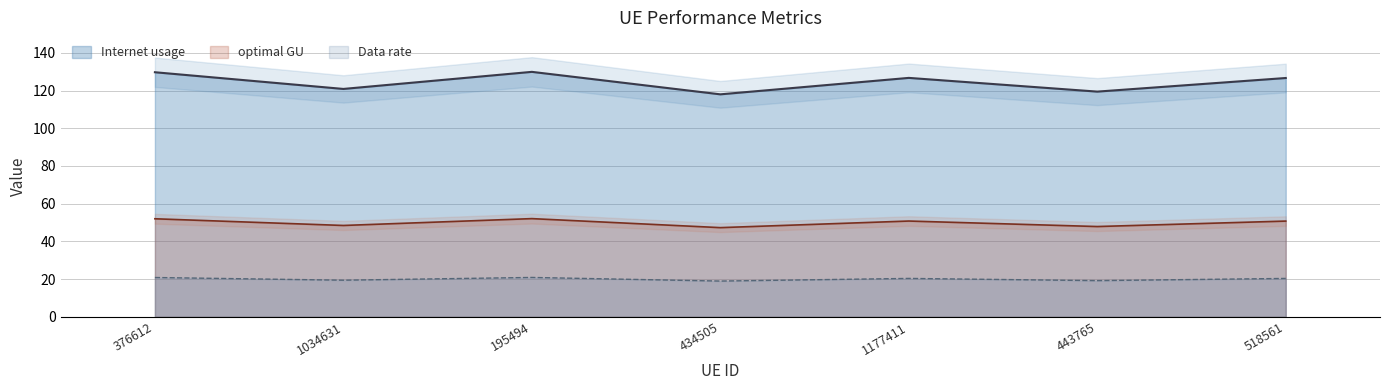

The Data rate series shows 30.7 at 1177411. True or false?

False